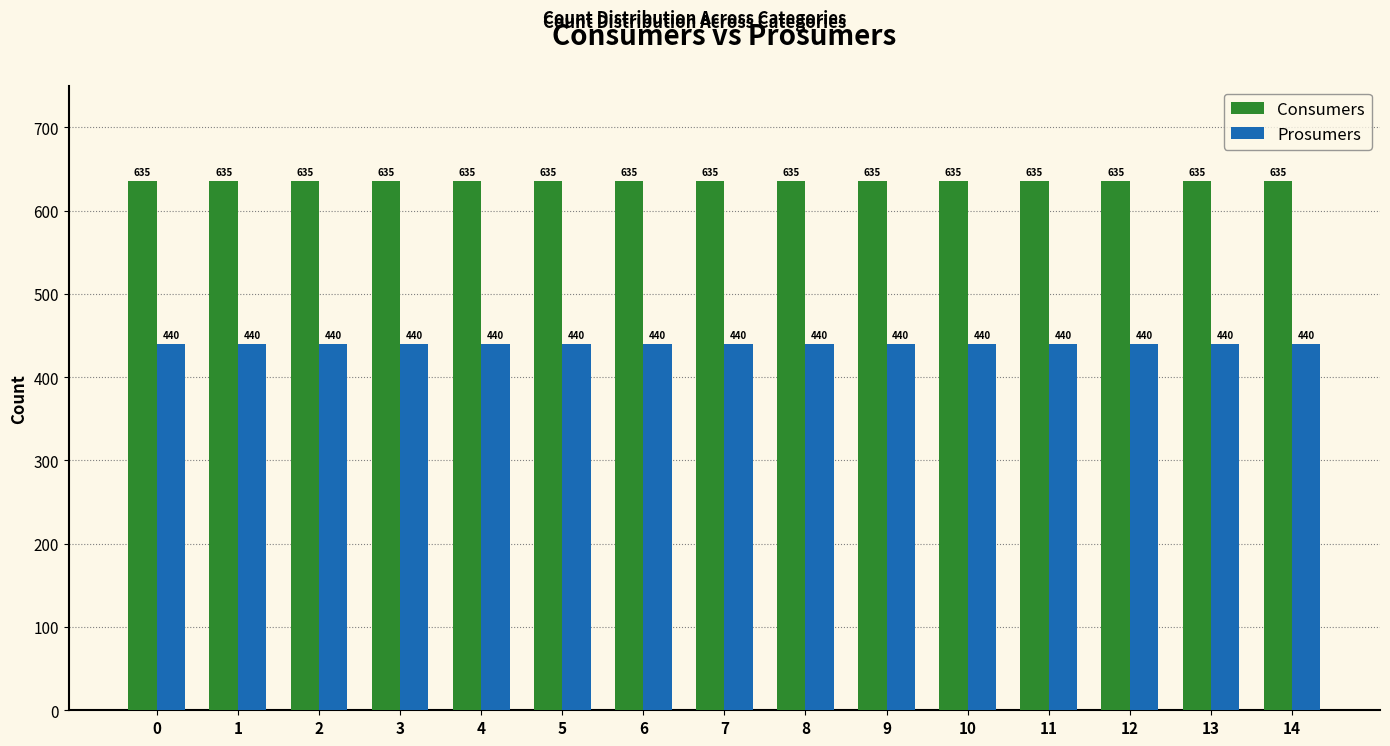

What is the value of the Prosumers bar at the 9th from the left?

440